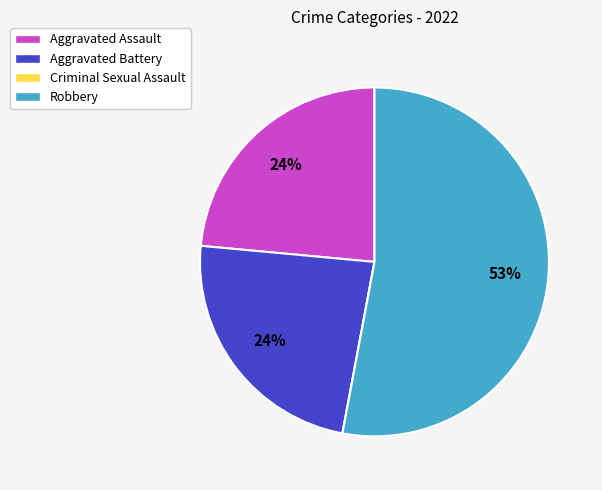

What is the largest slice in the pie chart?

Robbery